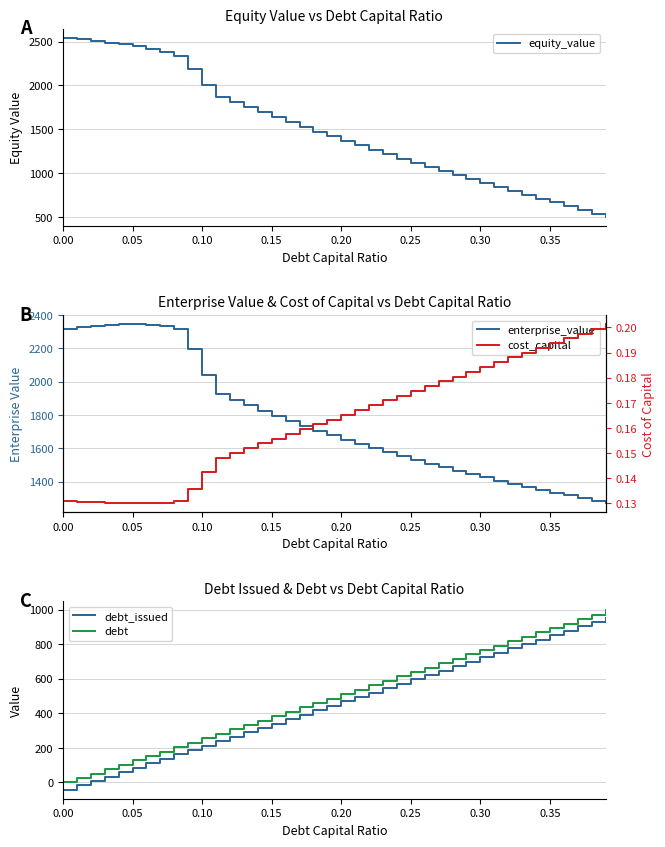

The debt series shows 383.4 at 0.15. True or false?

True